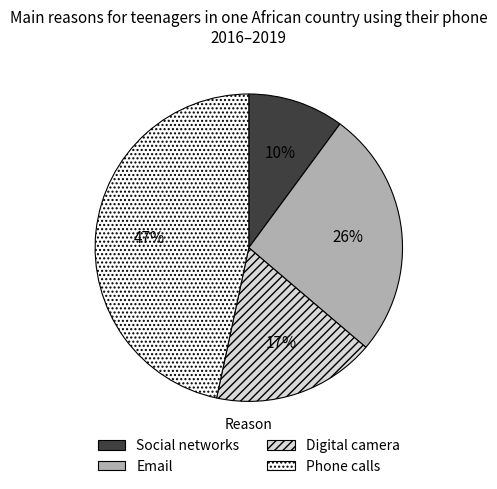

Is it true that Social networks is 23% of the pie?

False